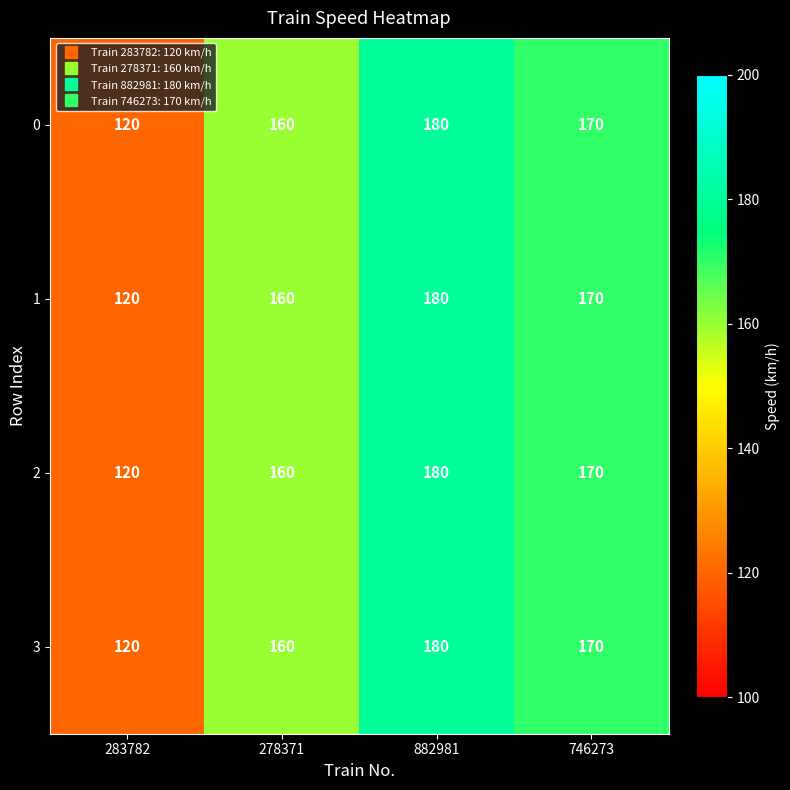

What is the difference between the maximum and second lowest values in the 3 series?

20